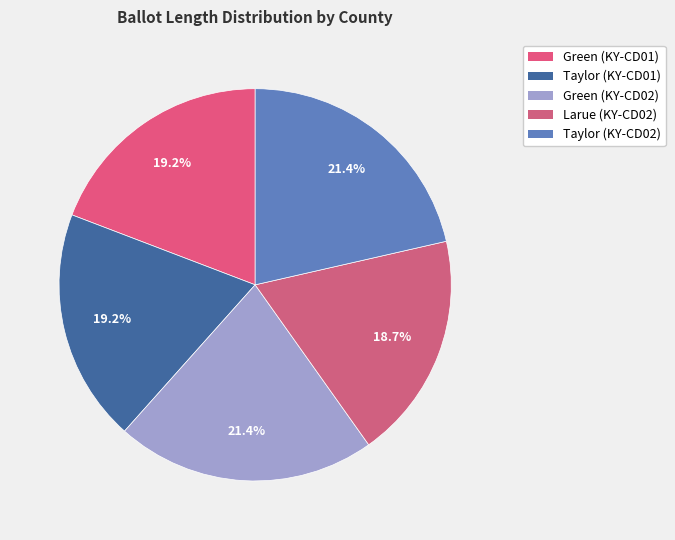

Which slice is the smallest?

Larue (KY-CD02)